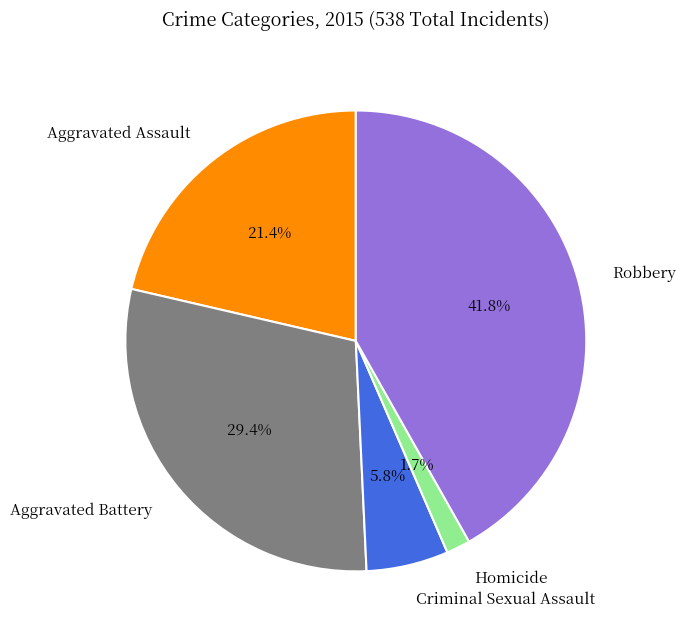

Which has a higher value, Criminal Sexual Assault or Robbery?

Robbery